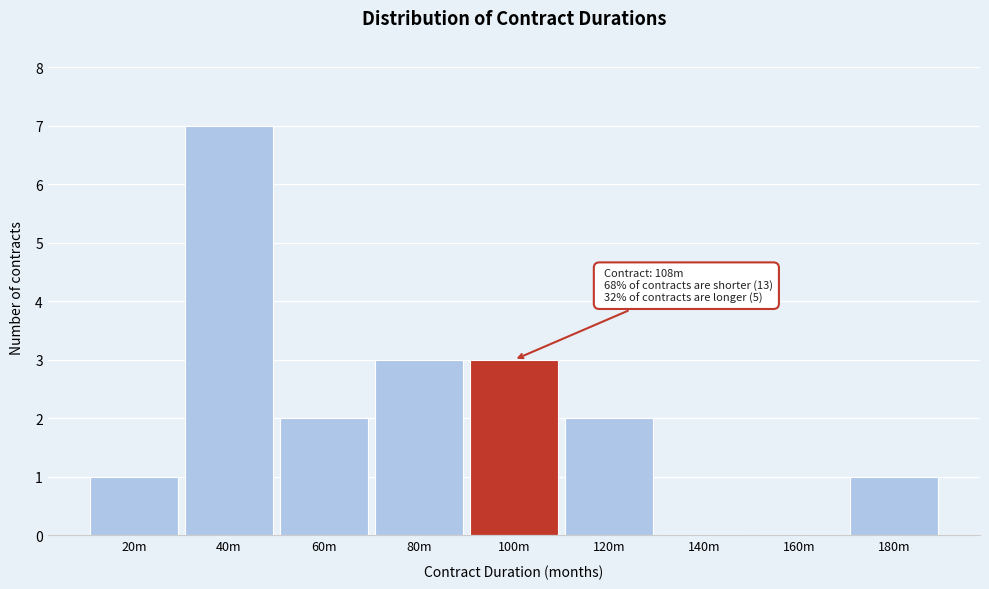

Reading right to left, list all the values displayed in this chart.

180m=1	160m=0	140m=0	120m=2	100m=3	80m=3	60m=2	40m=7	20m=1